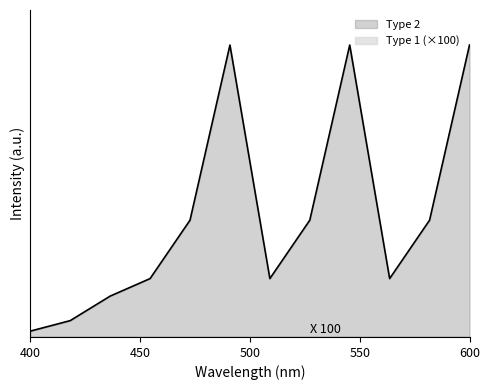

Where is the first local maximum?

5